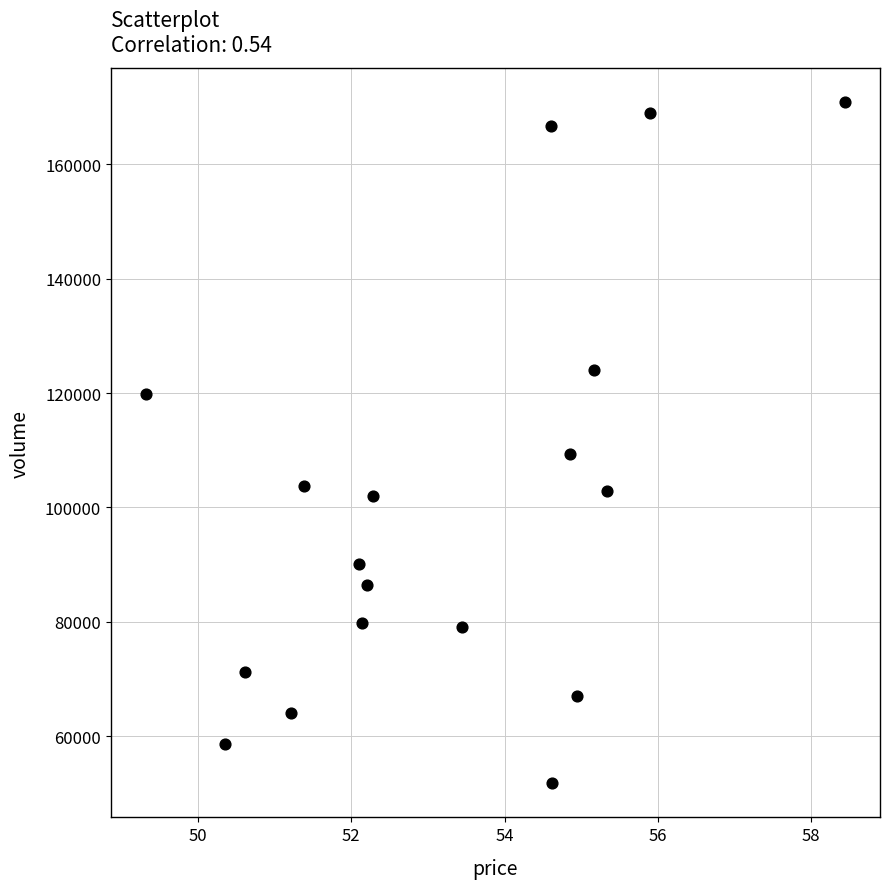

What is the range of Y values (max minus min)?

119022